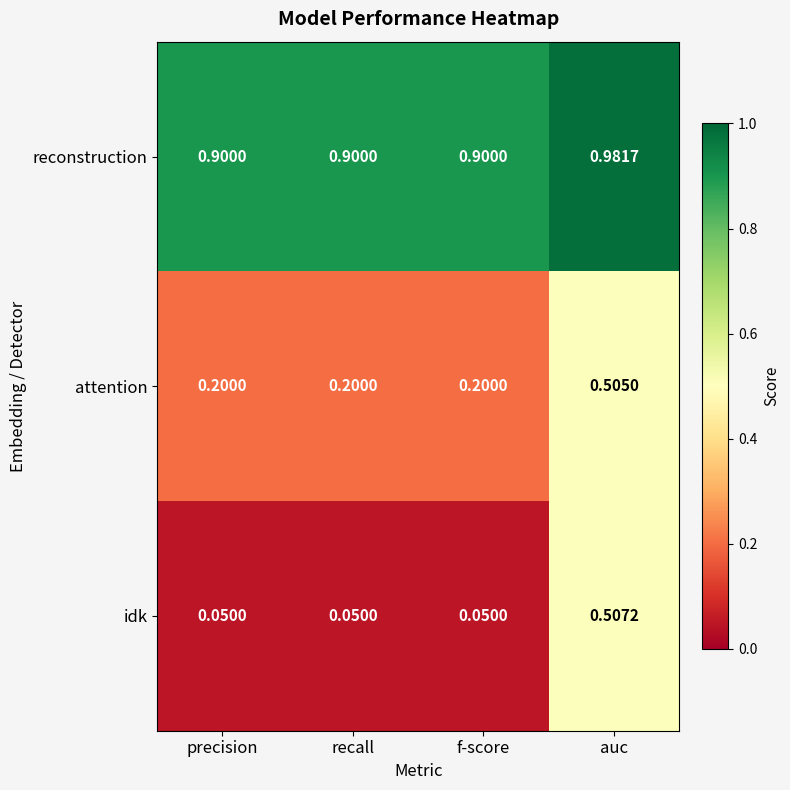

At how many categories does at least one series exceed 0?

4